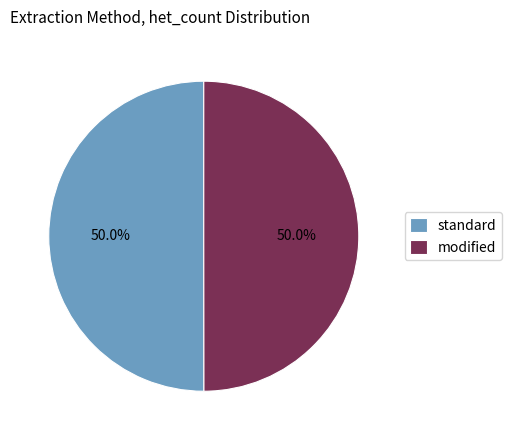

Approximately how many times larger is the value at standard compared to modified?

1.0